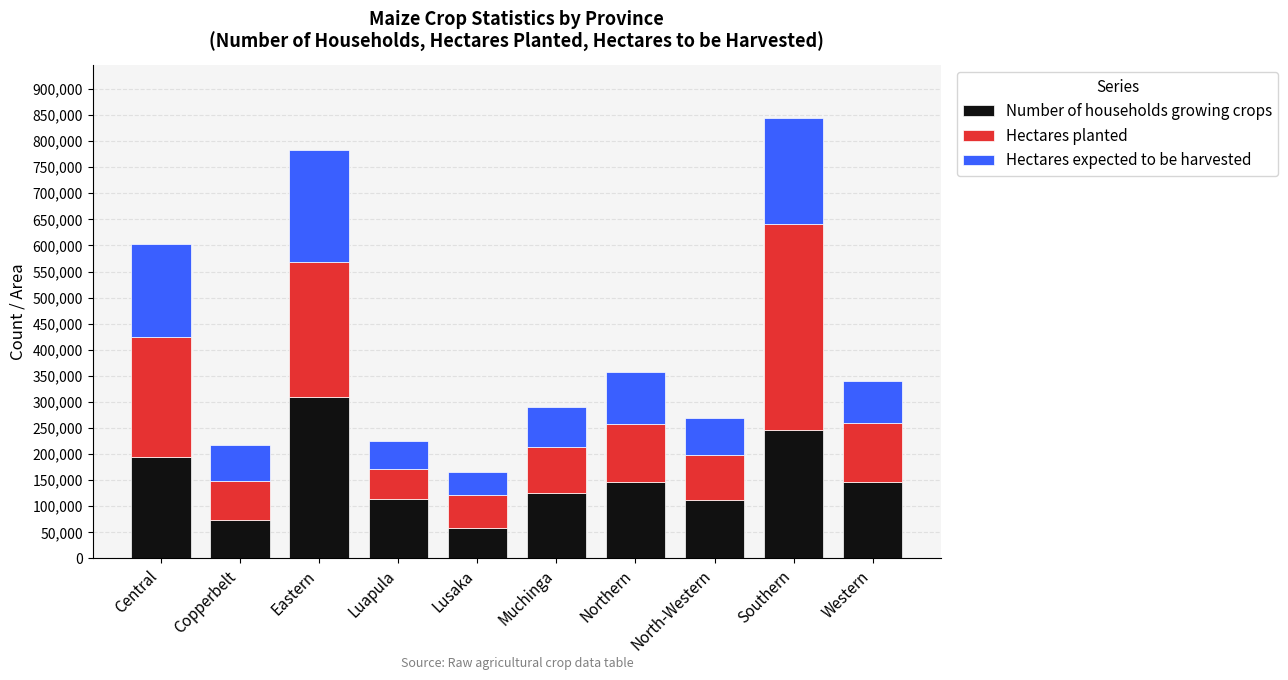

What is the sum of all Number of households growing crops values?

1524814.0